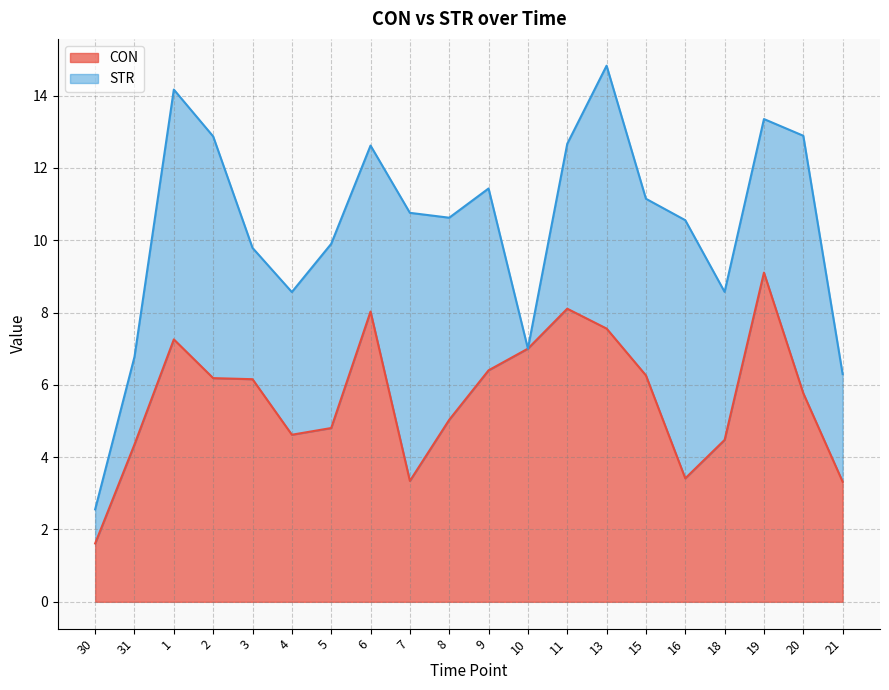

What is the label of the 19th point from the right?

31